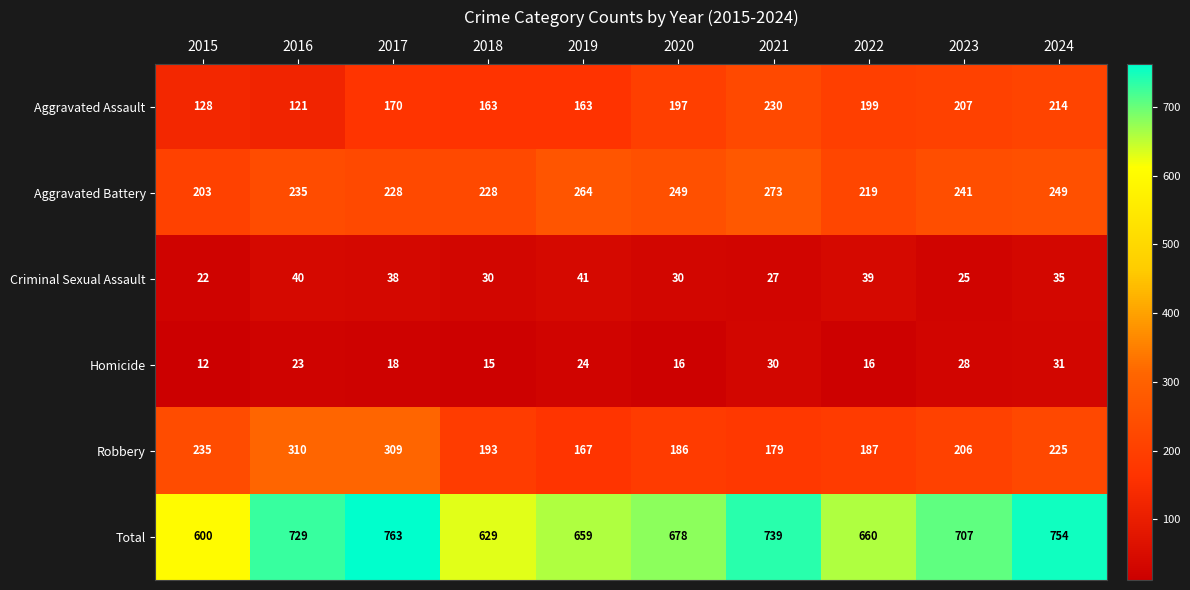

Where does the Aggravated Battery series first go above 241?

2019